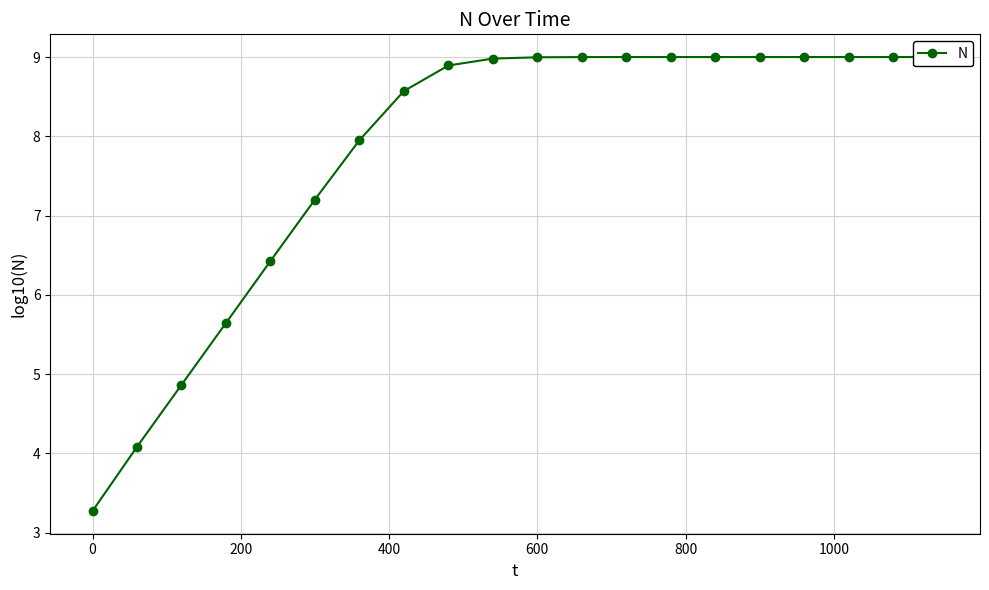

What is the smallest value displayed?

3.3